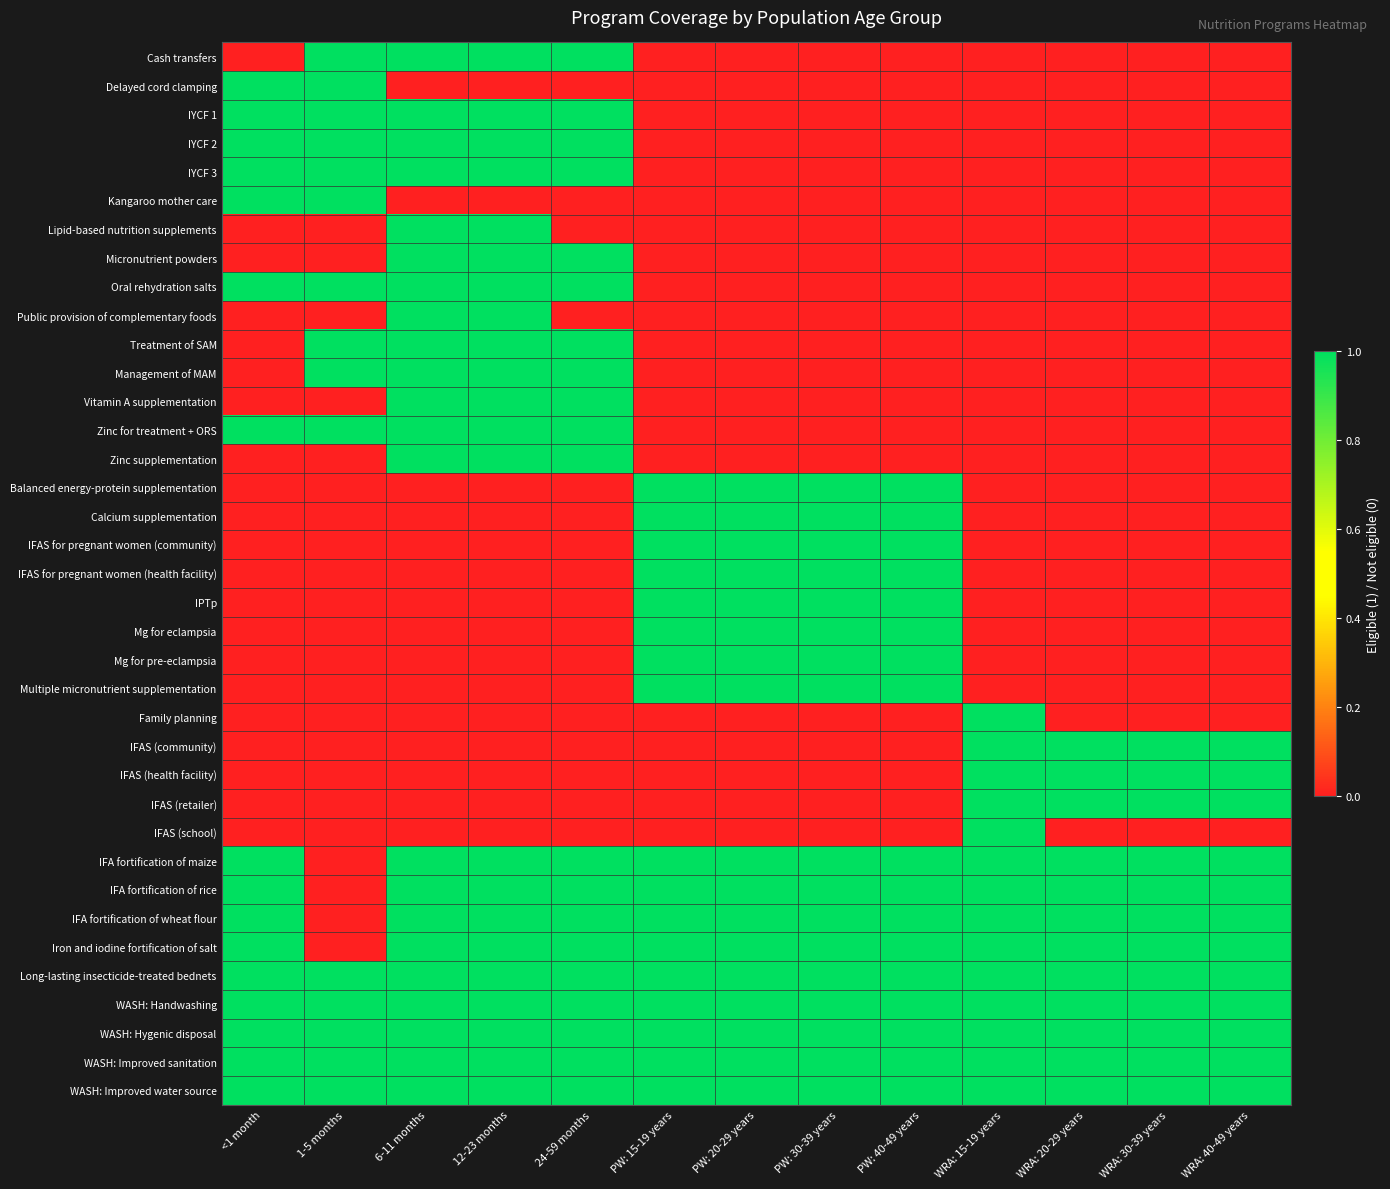

Which series has the largest range (max minus min)?

Cash transfers